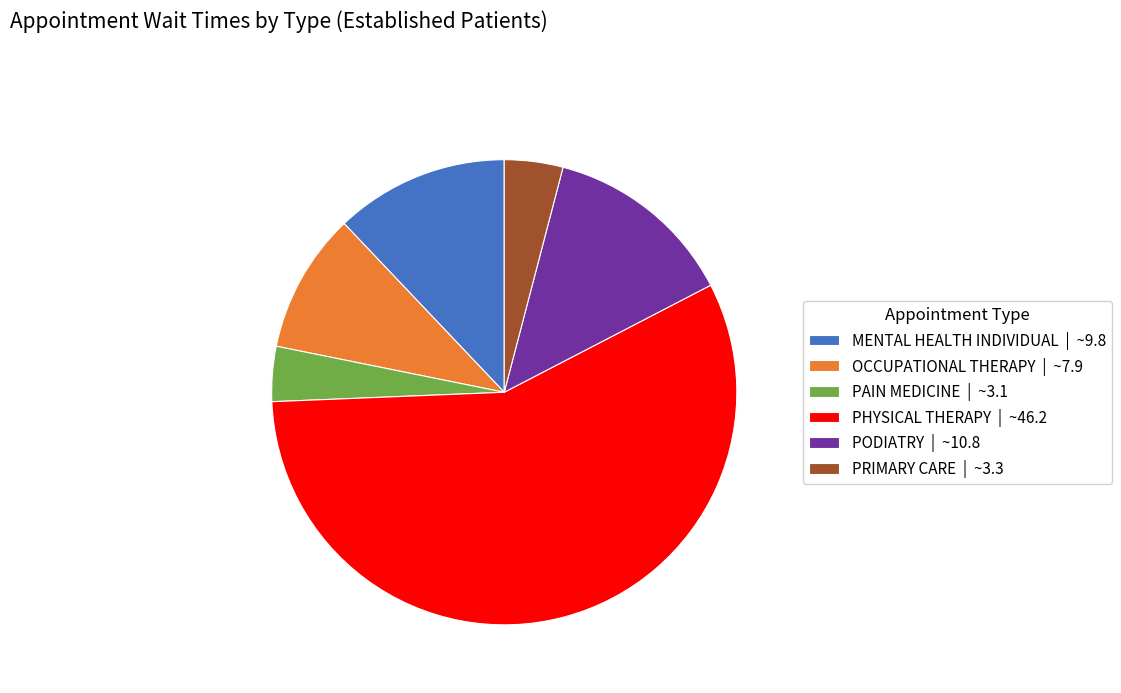

What is the largest slice in the pie chart?

PHYSICAL THERAPY